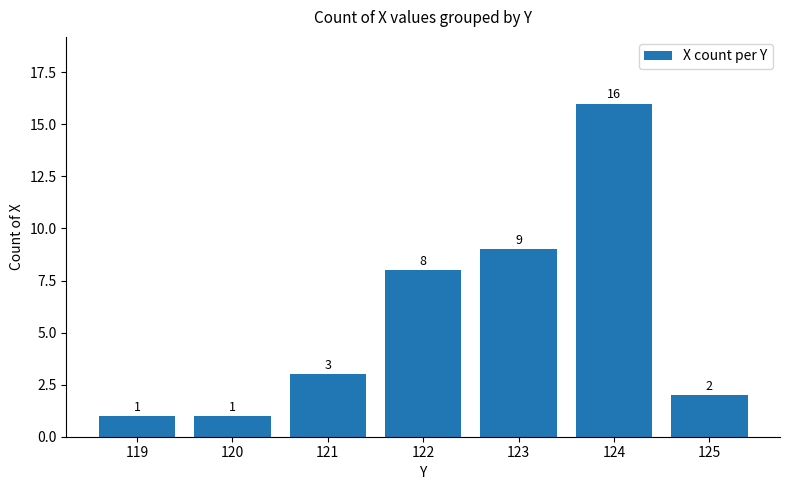

The value at 122 is 13. True or false?

False